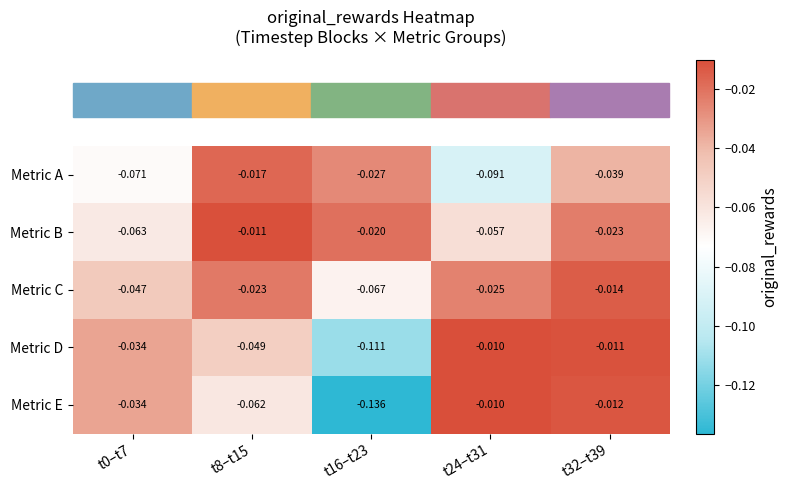

Which series has the widest spread of values?

Metric E